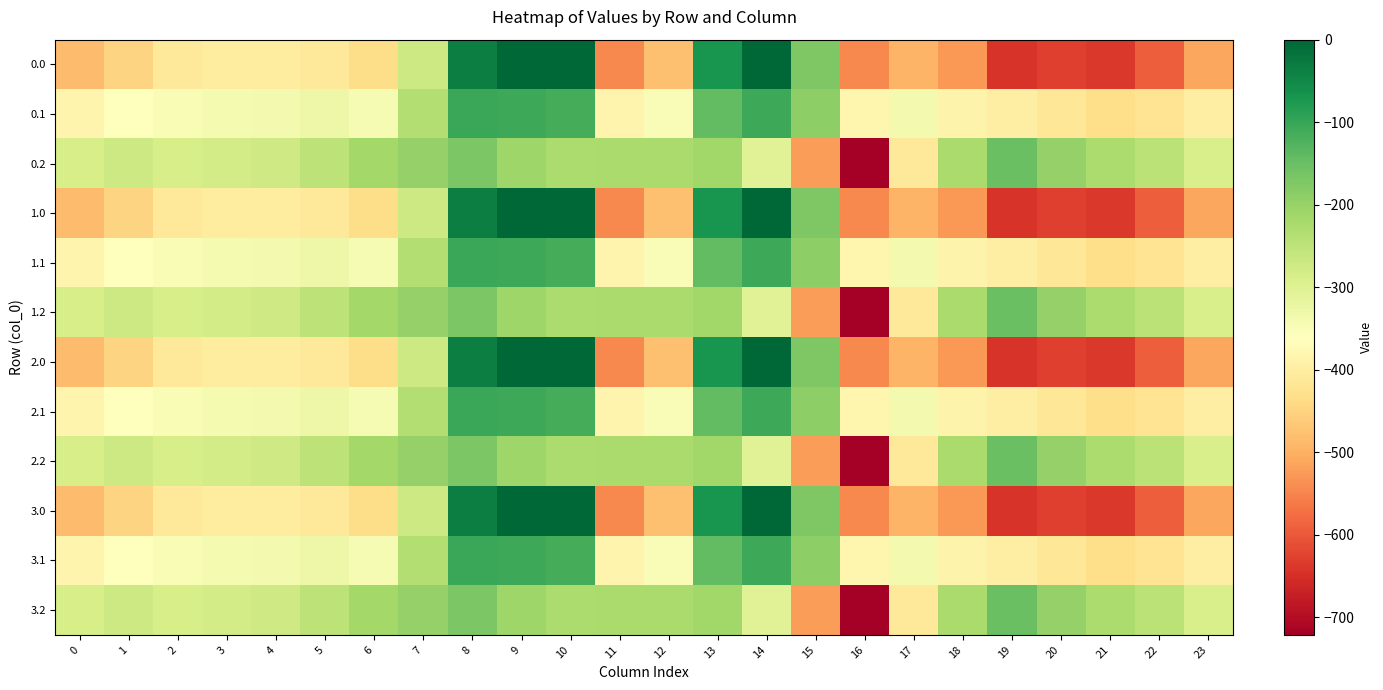

Between 16 and 2, which is larger?

2